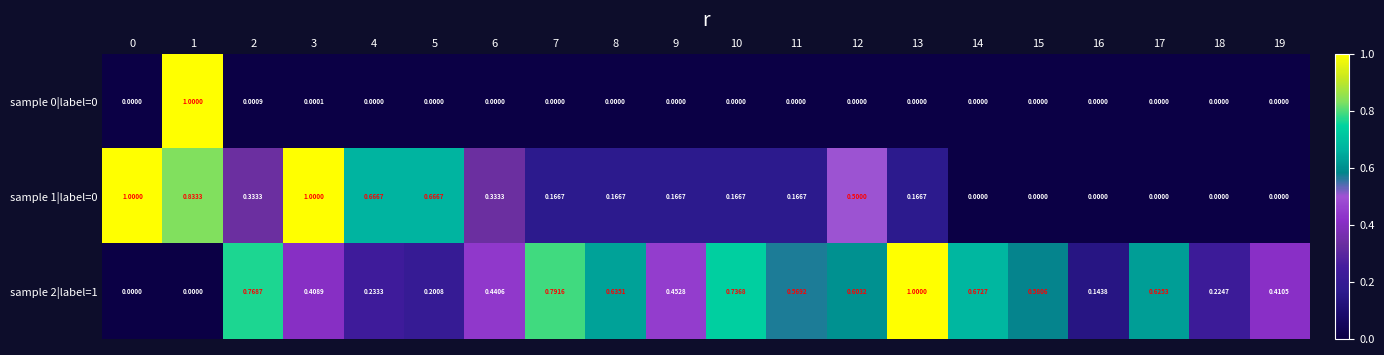

At 11, list the series in order from largest to smallest.

sample 2|label=1, sample 1|label=0, sample 0|label=0